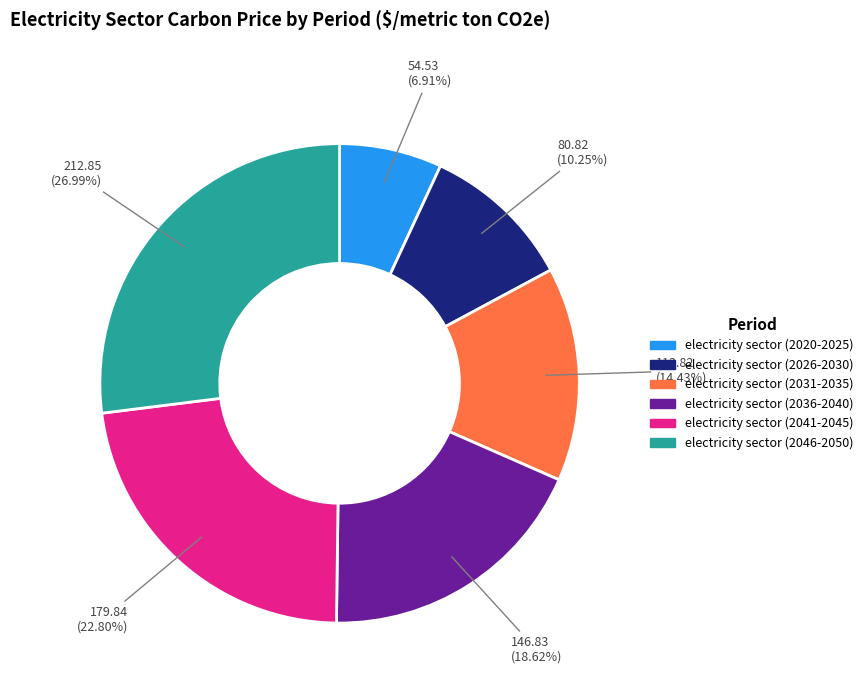

Is there a majority slice in this chart?

No